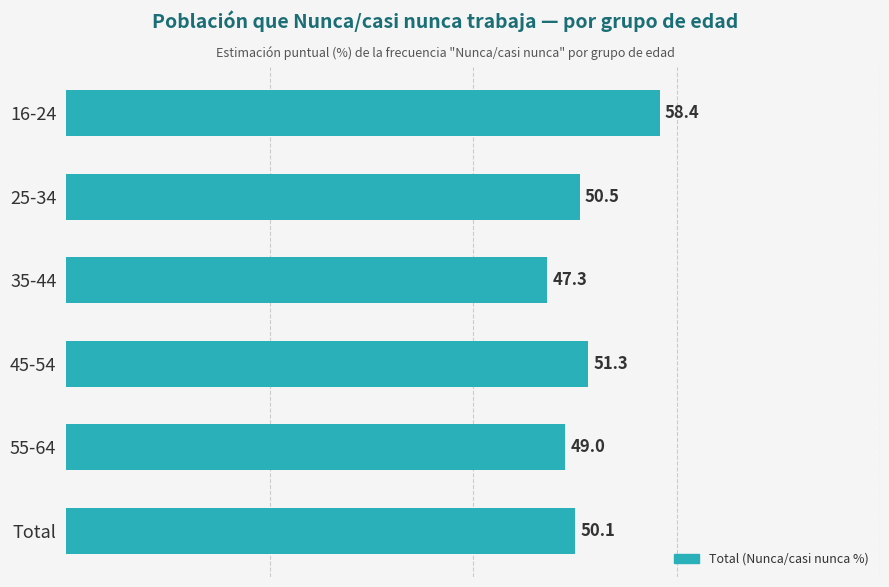

At which label is the value closest to 52?

45-54